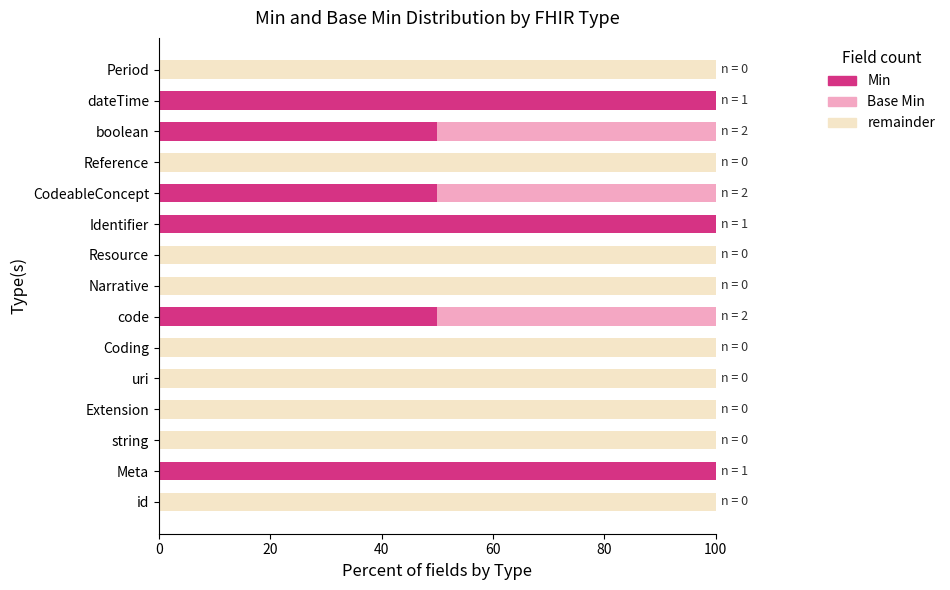

What is the total value across all series at CodeableConcept?

100